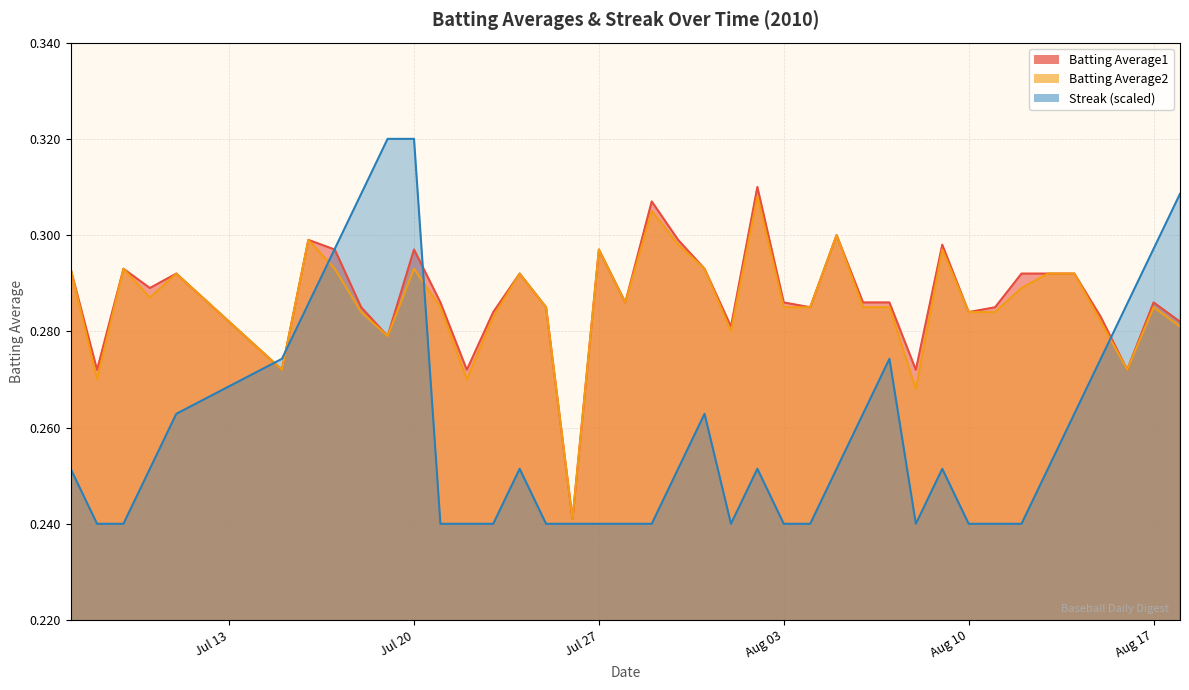

What is the average value of the Batting Average1 series?

0.3